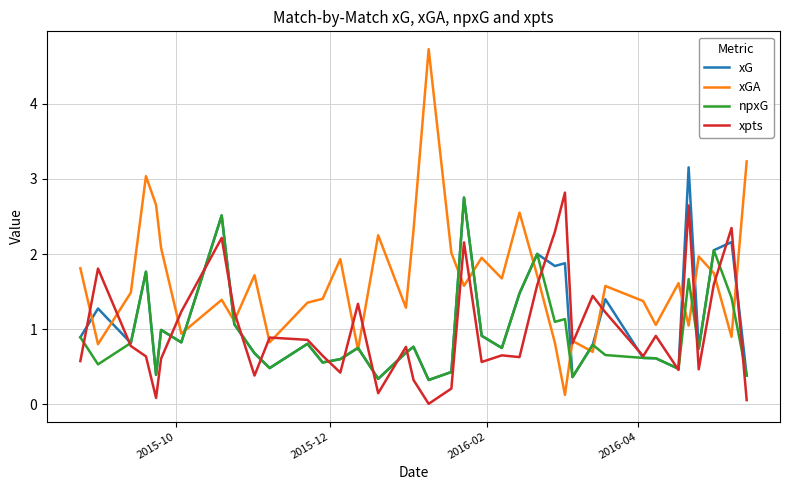

Which series has the largest range (max minus min)?

xGA